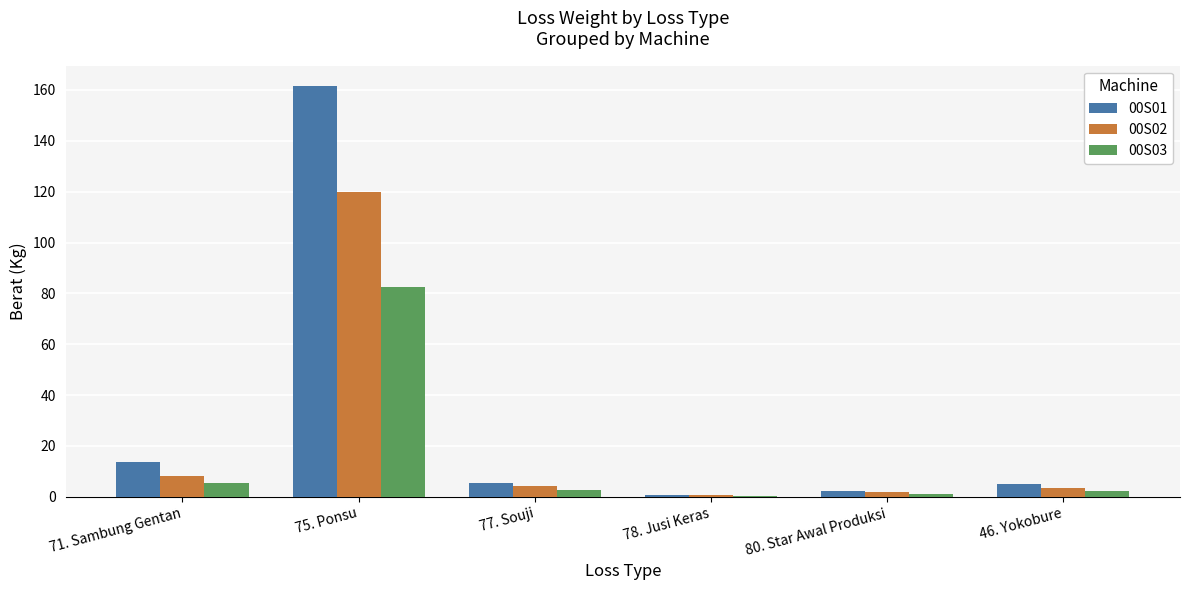

Is the value of 00S03 at 77. Souji greater than the value of 00S01 at 71. Sambung Gentan?

No